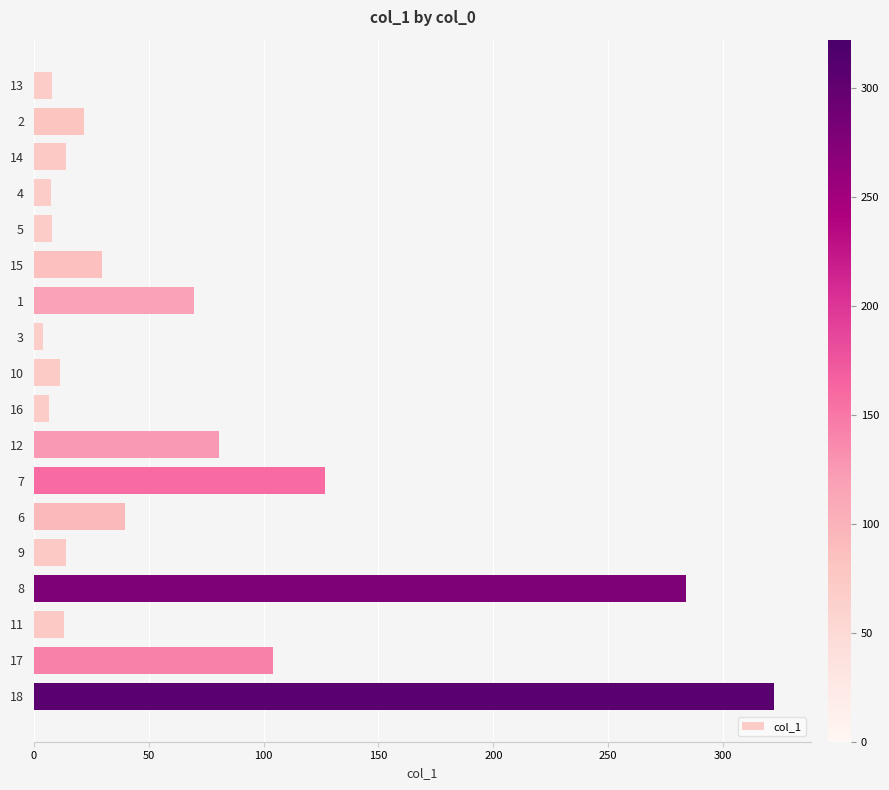

What is the change in value from 4 to 15?

+21.9